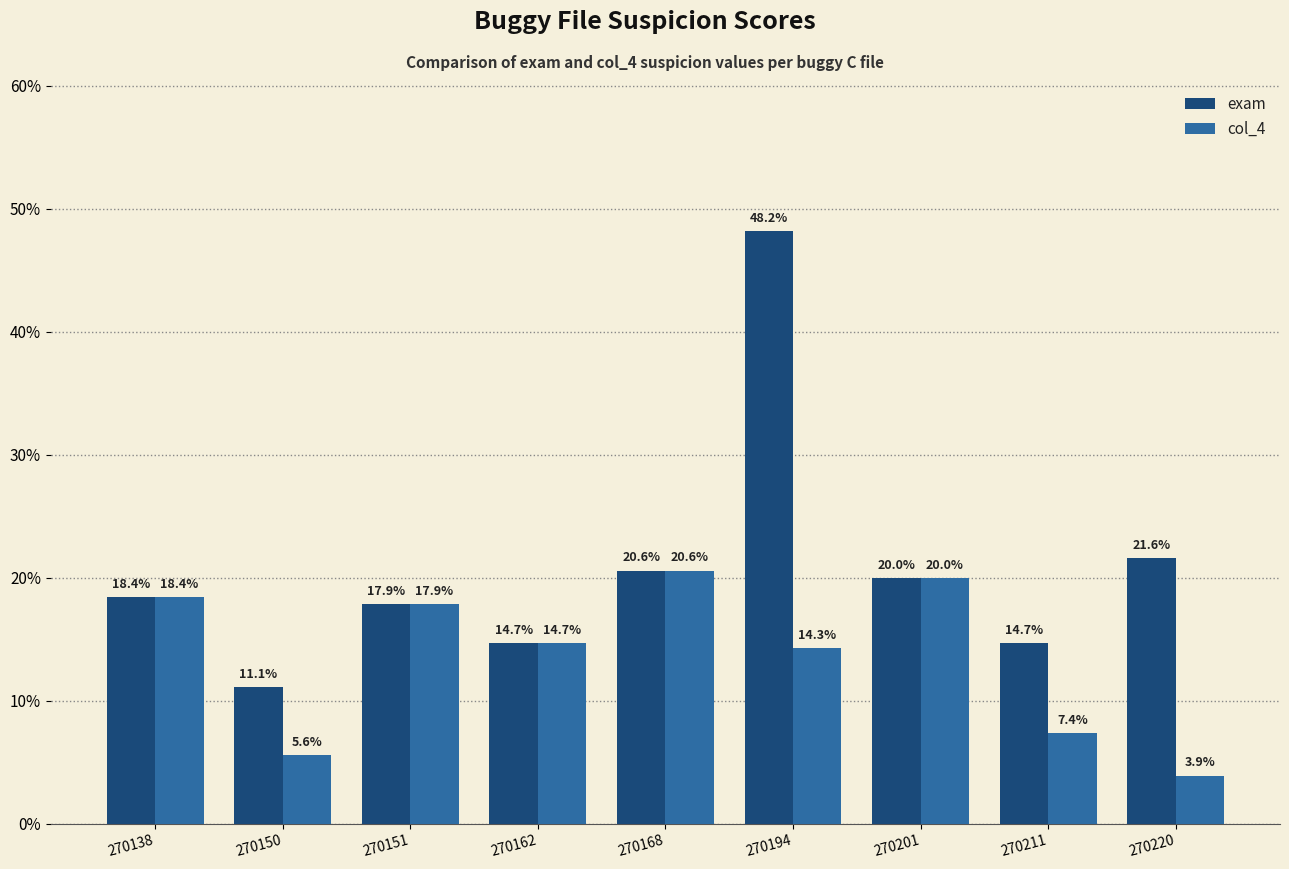

Does the chart contain any negative values?

No